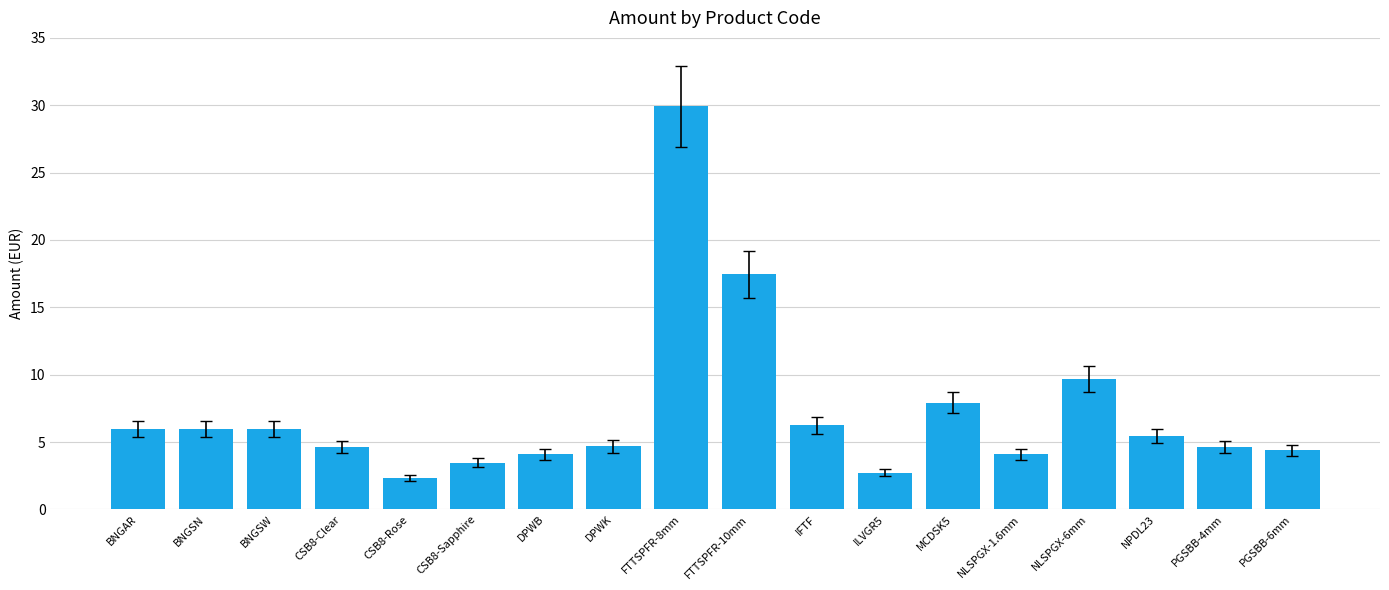

The chart shows a value of 4.1 at DPWB. True or false?

True